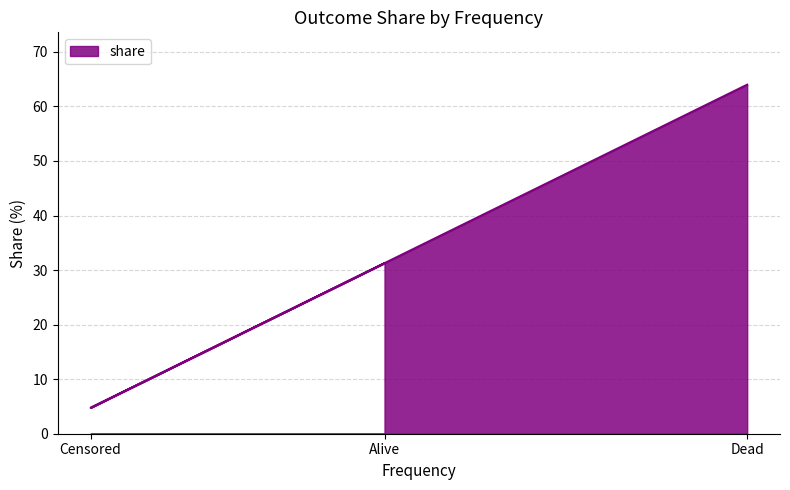

What position from the left is Alive?

1